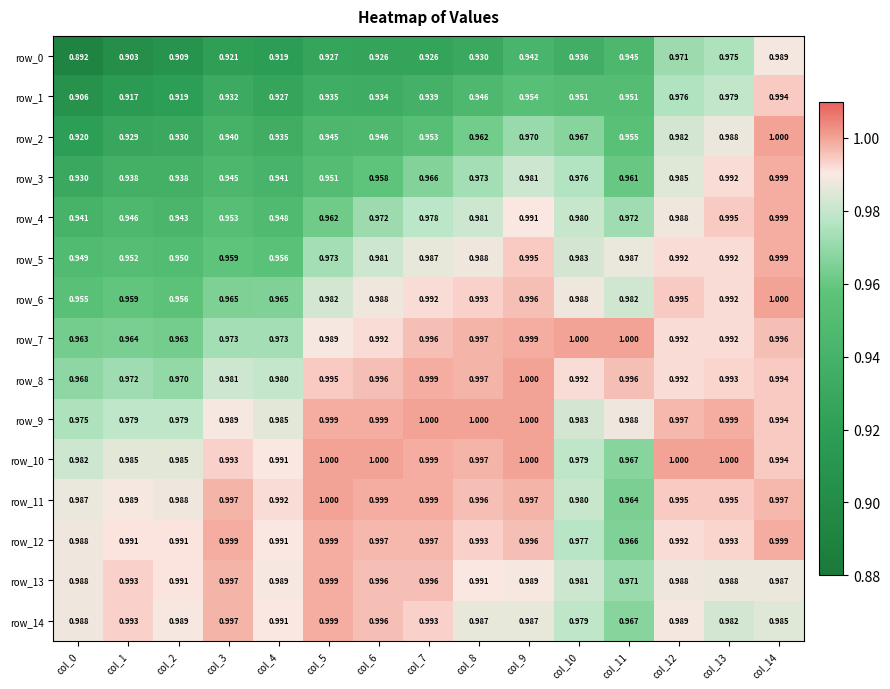

Which category has the lowest value in the row_3 series?

col_0